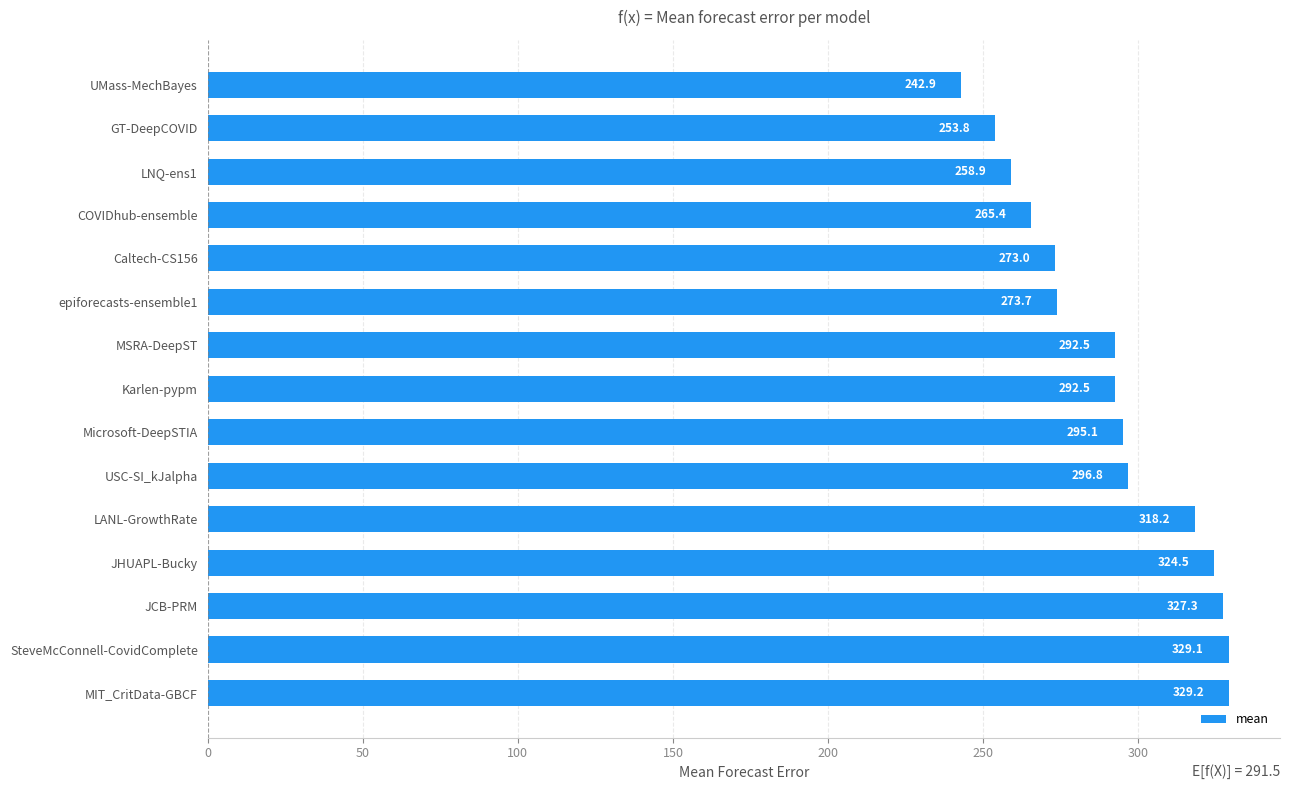

Reading bottom to top, transcribe all the data shown in this chart.

329.2	329.1	327.3	324.5	318.2	296.8	295.1	292.5	292.5	273.7	273.0	265.4	258.9	253.8	242.9